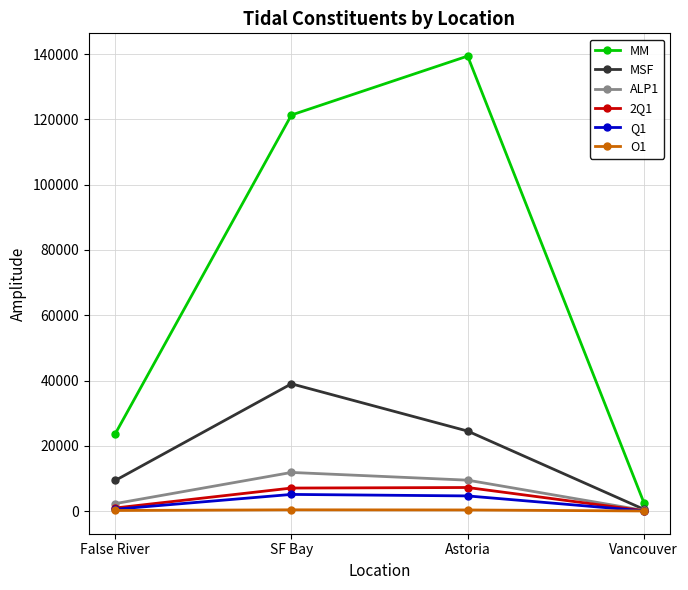

What is the total value across all series at Vancouver?

3937.1